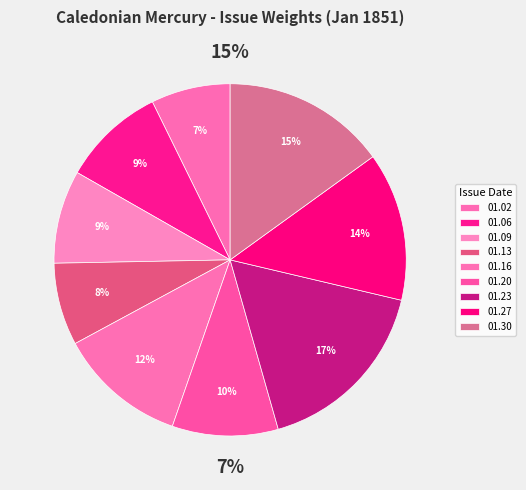

Which category has the smallest portion of the pie?

1851.01.02_CaledonianMercury